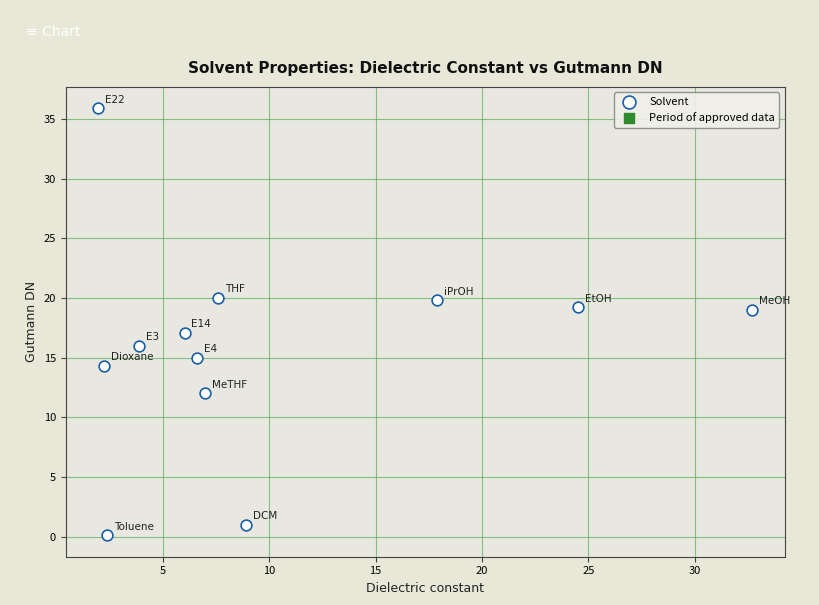

What is the average X value?

10.1